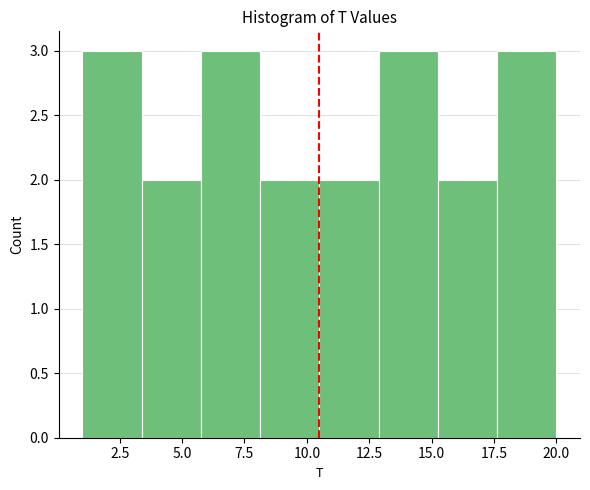

Reading left to right, transcribe this chart: for each bar, give the range it covers on the x-axis and its height. Neither the bar edges nor the heights are printed on the chart, so give them approximately, as read against the axes.

1.0 to 3.5: 3
3.5 to 6.0: 2
6.0 to 8.0: 3
8.0 to 10.5: 2
10.5 to 13.0: 2
13.0 to 15.5: 3
15.5 to 17.5: 2
17.5 to 20.0: 3